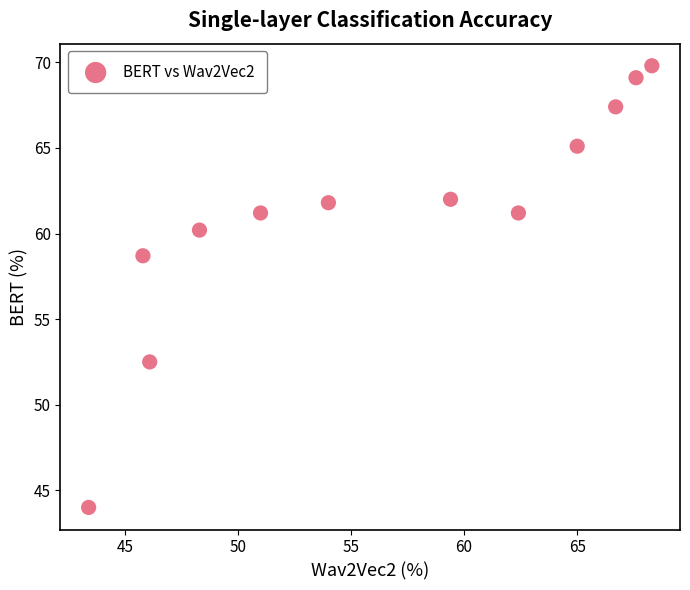

What is the average X value?

56.5